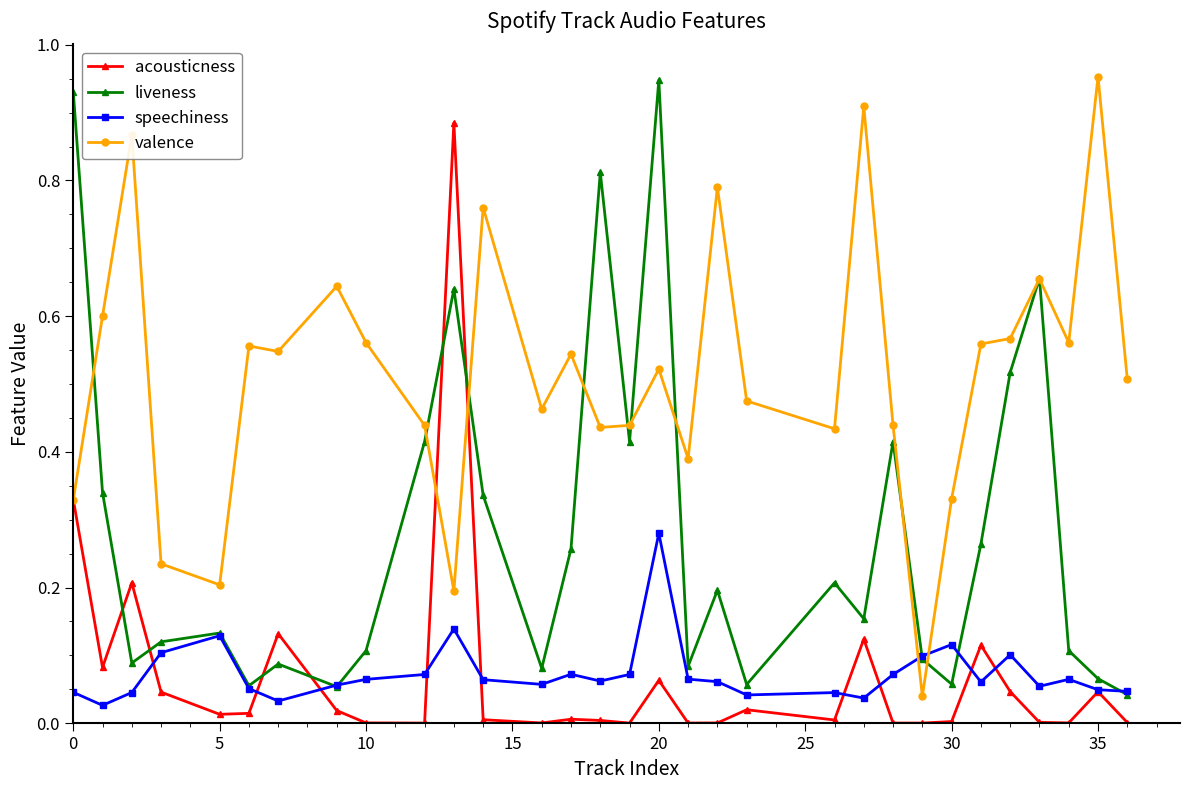

Which series has the largest total across all categories?

valence